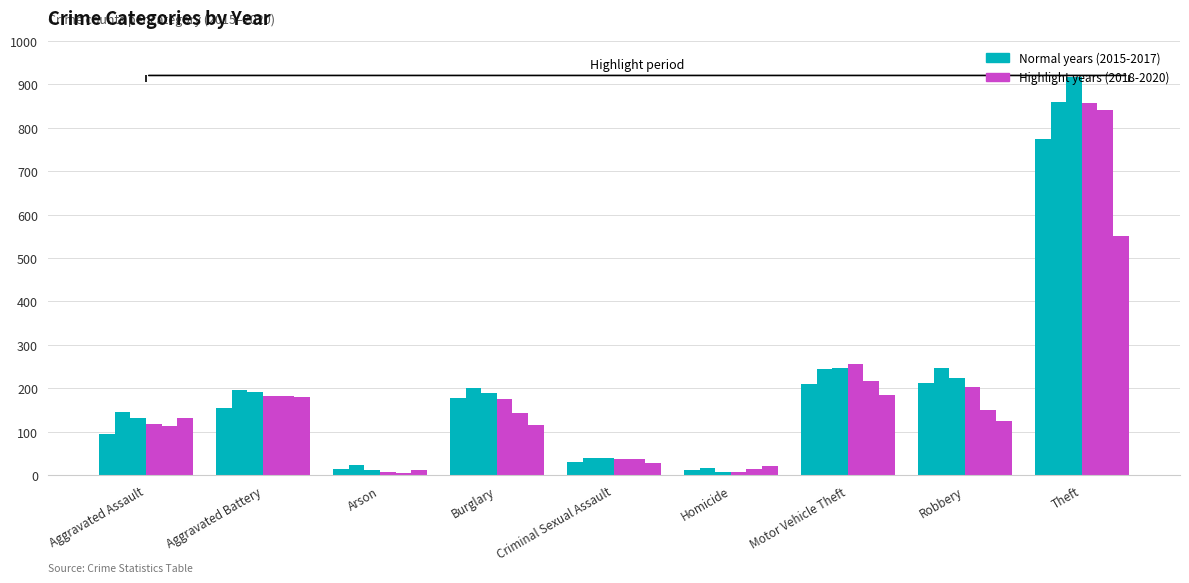

Reading right to left, transcribe all the data shown in this chart.

2015: Theft=774	Robbery=212	Motor Vehicle Theft=211	Homicide=13	Criminal Sexual Assault=31	Burglary=178	Arson=15	Aggravated Battery=154	Aggravated Assault=95
2016: Theft=858	Robbery=247	Motor Vehicle Theft=245	Homicide=18	Criminal Sexual Assault=40	Burglary=201	Arson=25	Aggravated Battery=196	Aggravated Assault=146
2017: Theft=916	Robbery=224	Motor Vehicle Theft=247	Homicide=8	Criminal Sexual Assault=39	Burglary=189	Arson=12	Aggravated Battery=191	Aggravated Assault=131
2018: Theft=856	Robbery=204	Motor Vehicle Theft=256	Homicide=8	Criminal Sexual Assault=38	Burglary=176	Arson=8	Aggravated Battery=183	Aggravated Assault=119
2019: Theft=841	Robbery=150	Motor Vehicle Theft=216	Homicide=14	Criminal Sexual Assault=37	Burglary=143	Arson=6	Aggravated Battery=182	Aggravated Assault=113
2020: Theft=550	Robbery=124	Motor Vehicle Theft=184	Homicide=22	Criminal Sexual Assault=28	Burglary=115	Arson=12	Aggravated Battery=180	Aggravated Assault=131